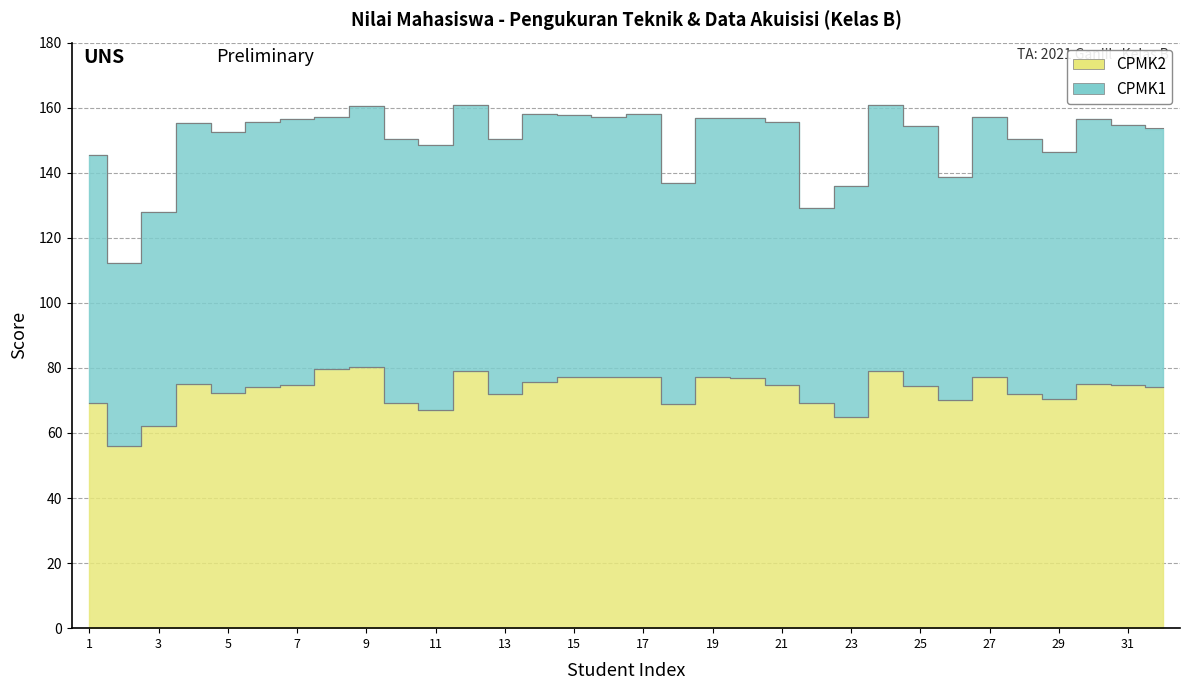

Where is the first local maximum?

4